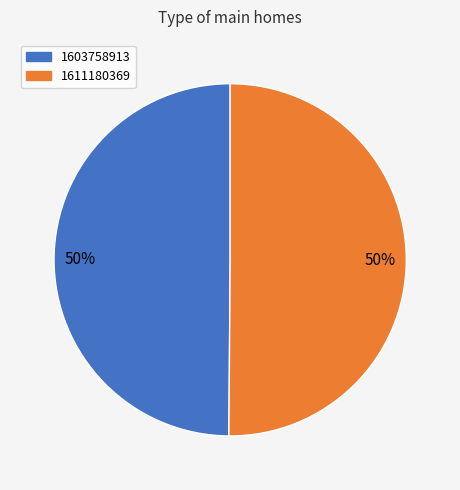

Approximately how many times larger is the value at 1611180369 compared to 1603758913?

1.0